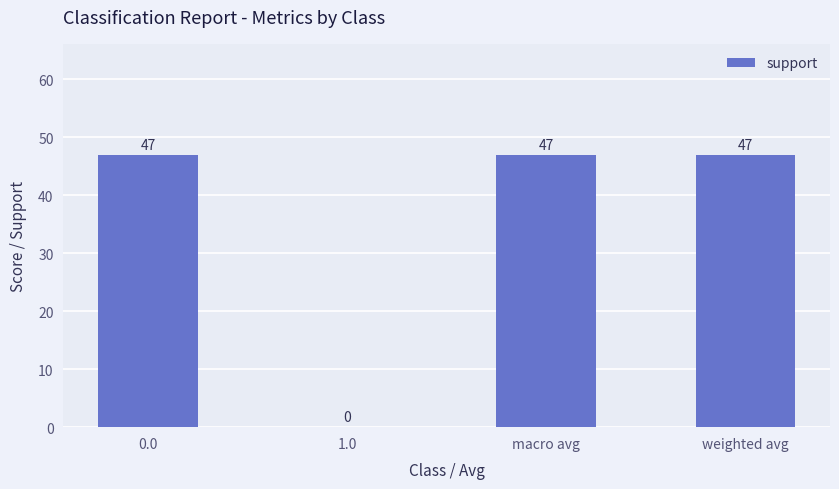

What is the approximate value at 0.0?

47